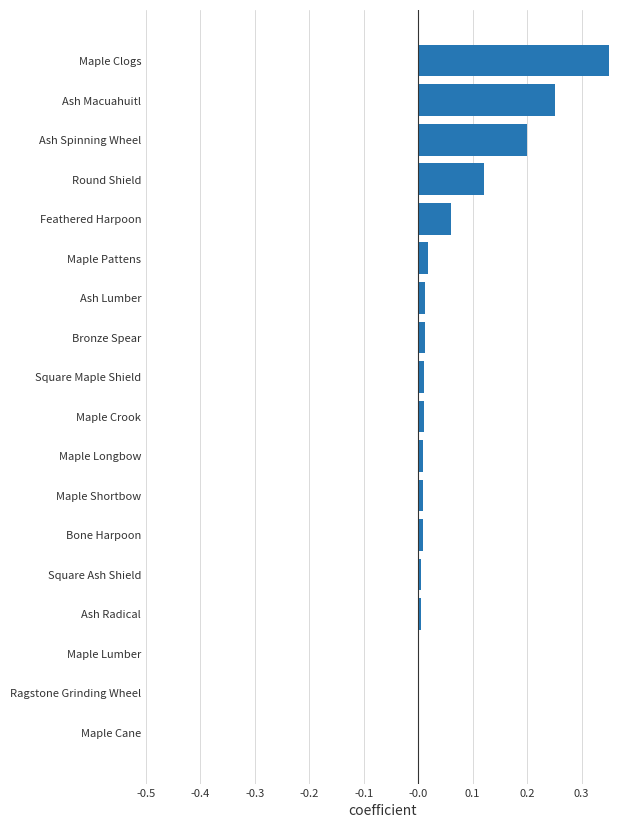

What is the sum of all values?

1.1